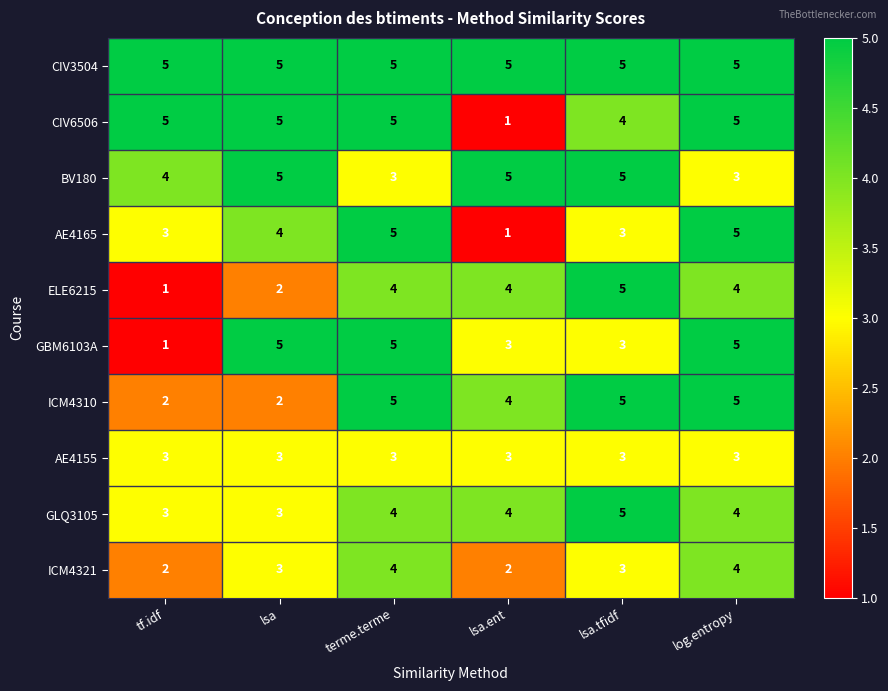

Which series has the largest total across all categories?

CIV3504